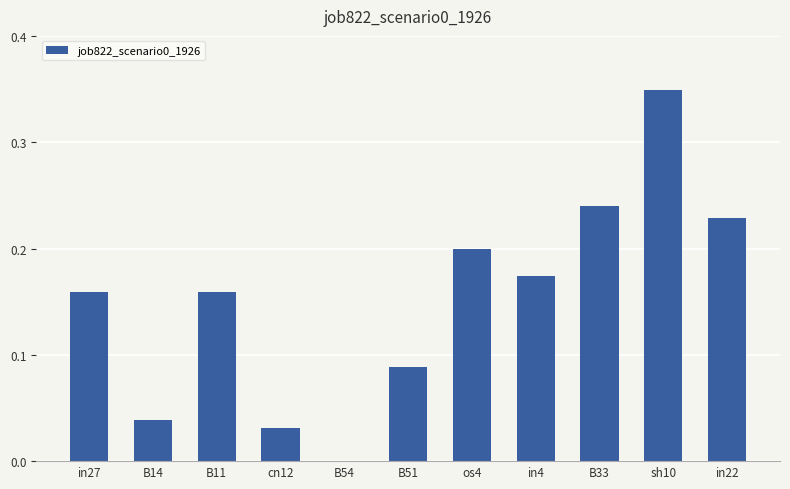

The chart shows a value of 0.1 at B33. True or false?

False